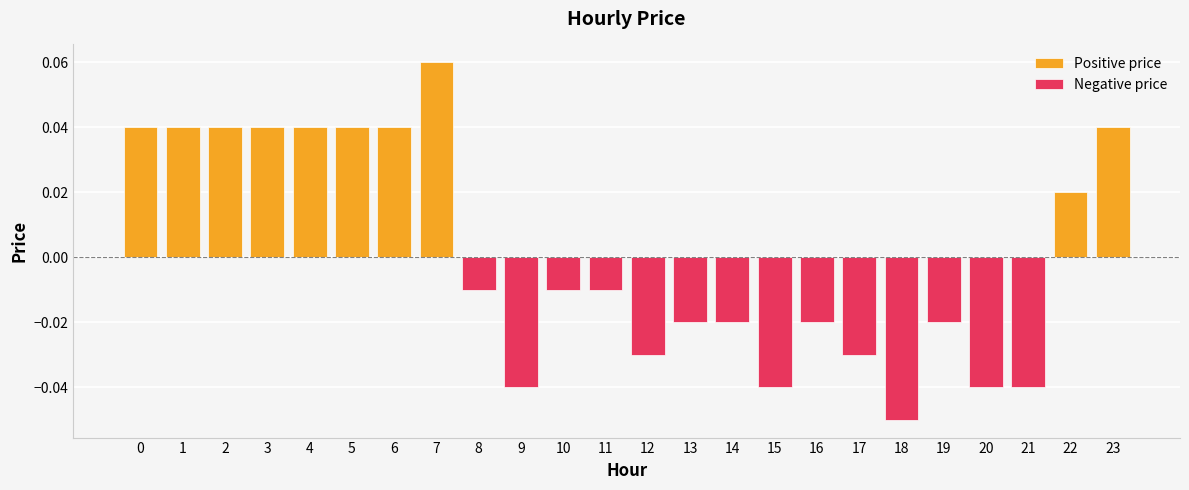

List the labels in order of value, largest first.

7, 0, 1, 2, 3, 4, 5, 6, 23, 22, 8, 10, 11, 13, 14, 16, 19, 12, 17, 9, 15, 20, 21, 18